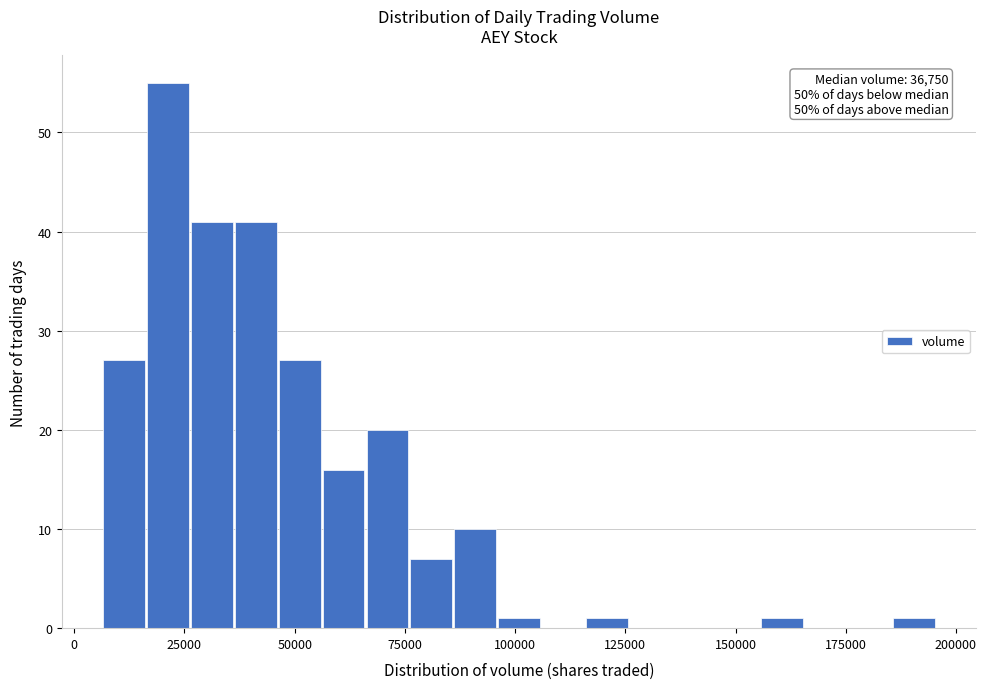

Read against the x-axis, roughly where is the centre of the tallest bar?

20000